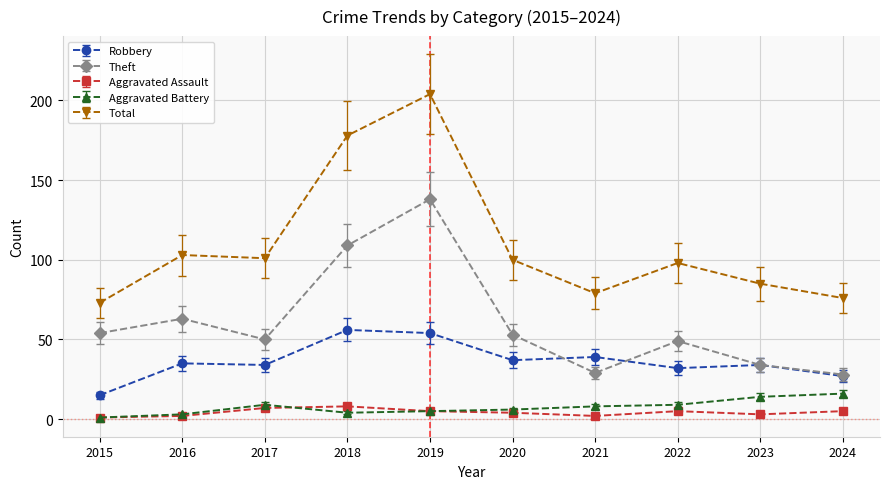

What are all the series names shown in the legend?

Robbery, Theft, Aggravated Assault, Aggravated Battery, Total